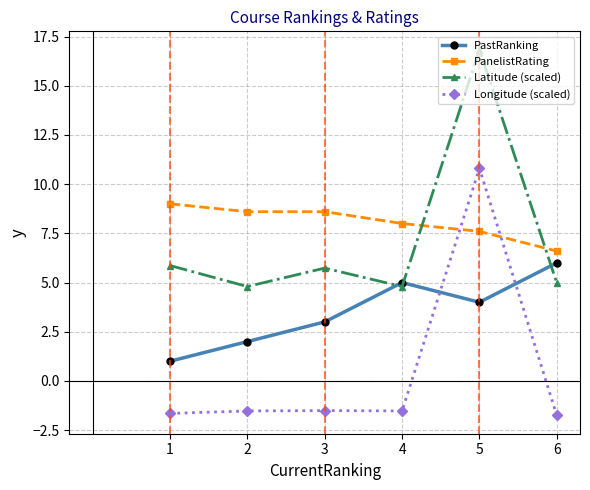

True or false: Longitude (scaled) and PastRanking intersect in this chart.

True